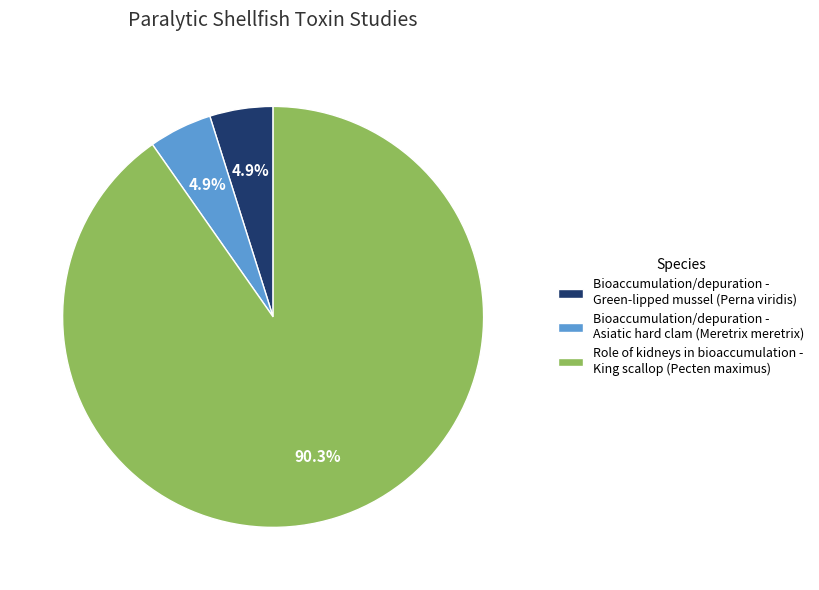

Which slice is the largest?

Role of kidneys in bioaccumulation - King scallop (Pecten maximus)